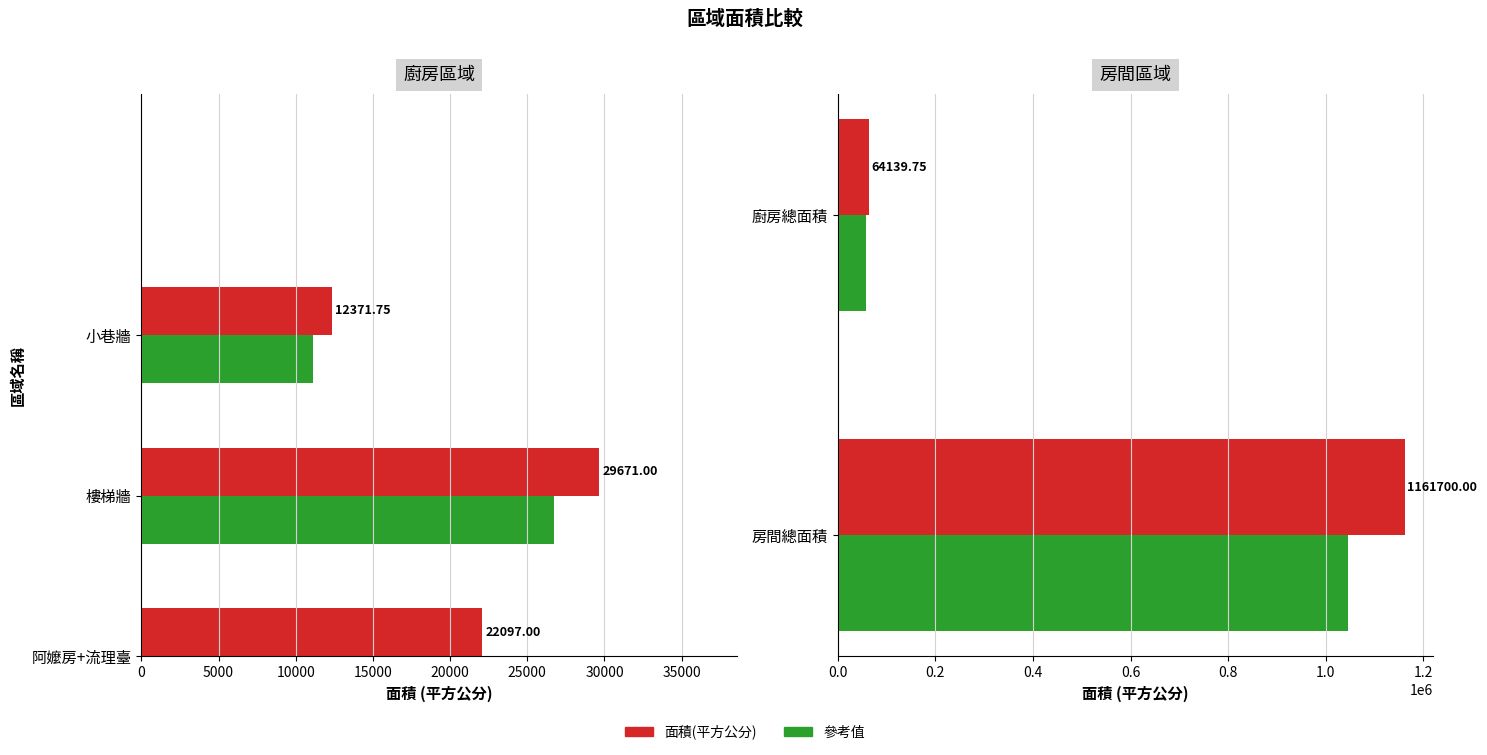

What is the value of the 面積(平方公分) bar at the 2nd from the left?

64139.8